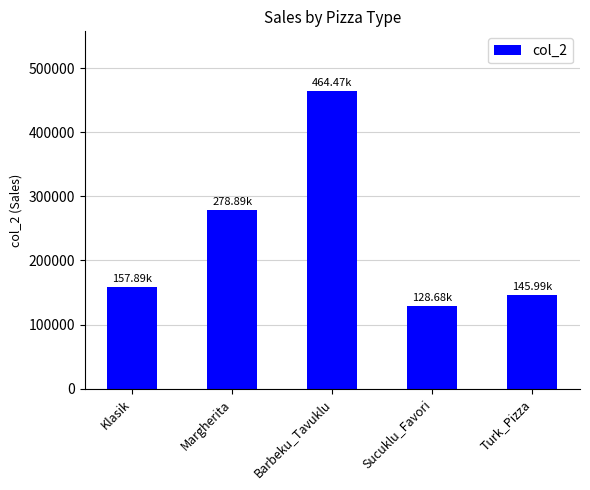

What is the greatest value displayed?

464473